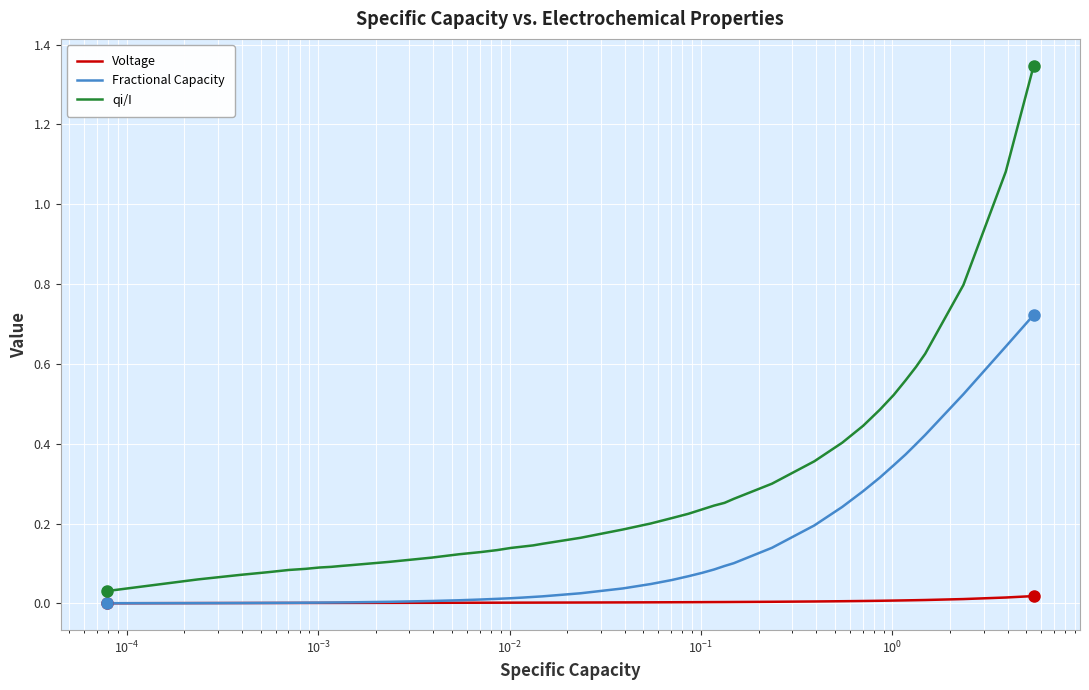

List the series in order of their peak value, lowest first.

Voltage, Fractional Capacity, qi/I